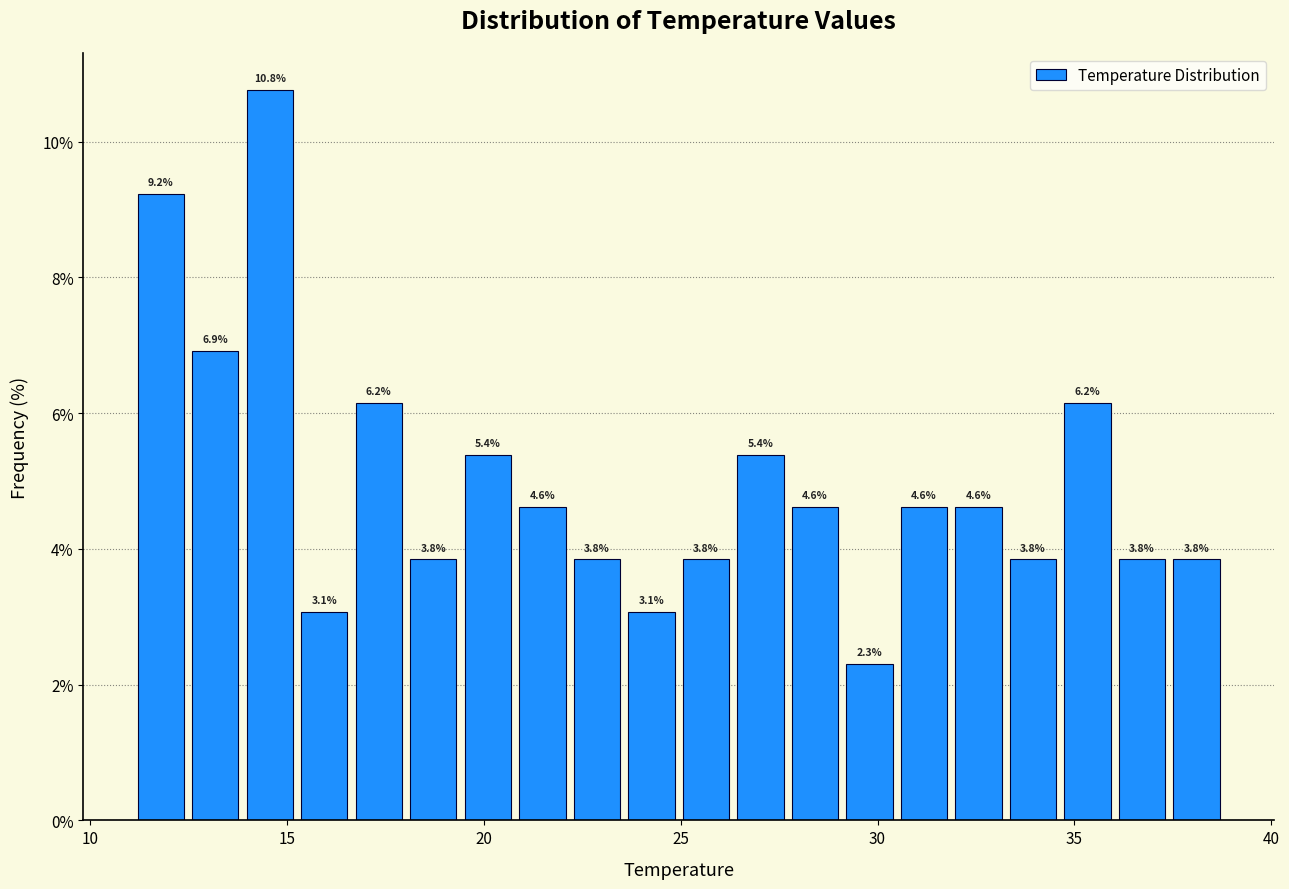

Around what value on the x-axis is the tallest bar? Give the approximate position of its centre, as read against the axis.

14.5